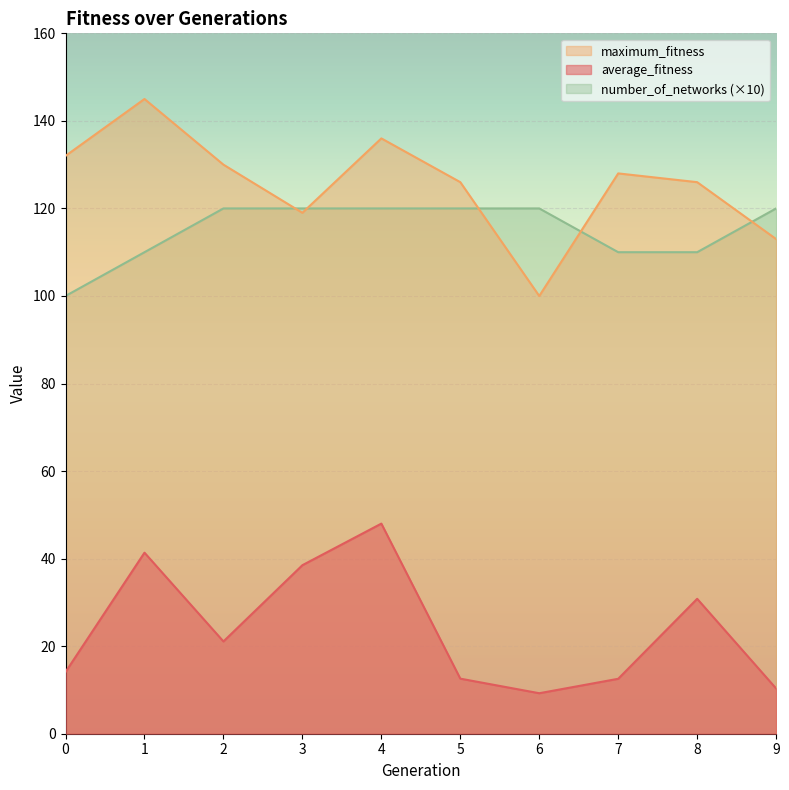

Which series has the largest total across all categories?

maximum_fitness